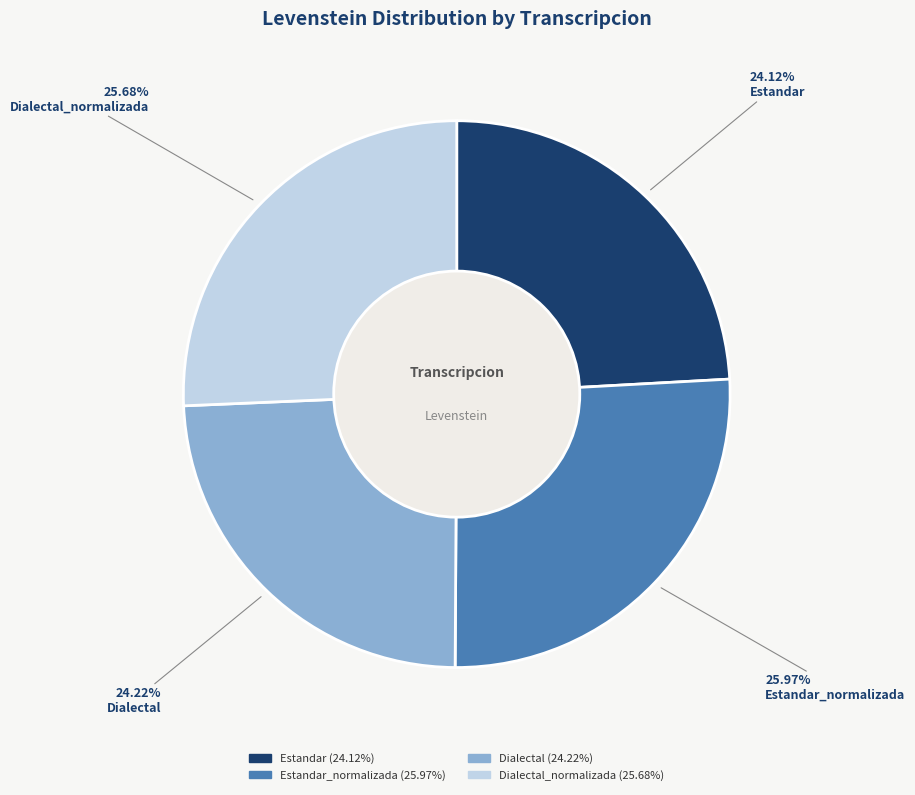

Is there a majority slice in this chart?

No